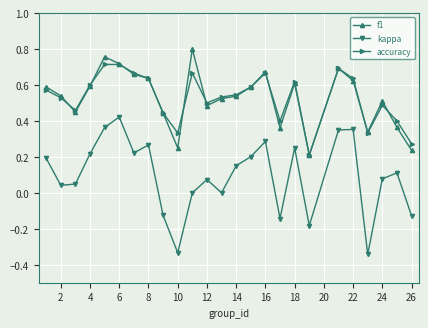

Rank the series by their maximum value, from lowest to highest.

kappa, accuracy, f1